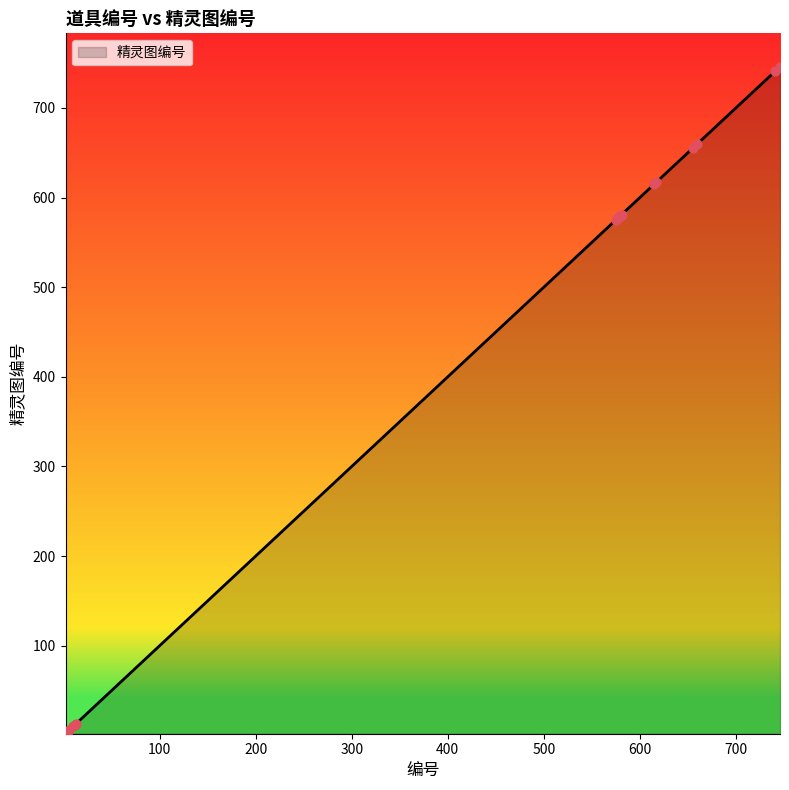

What is the difference between the maximum and minimum values?

744